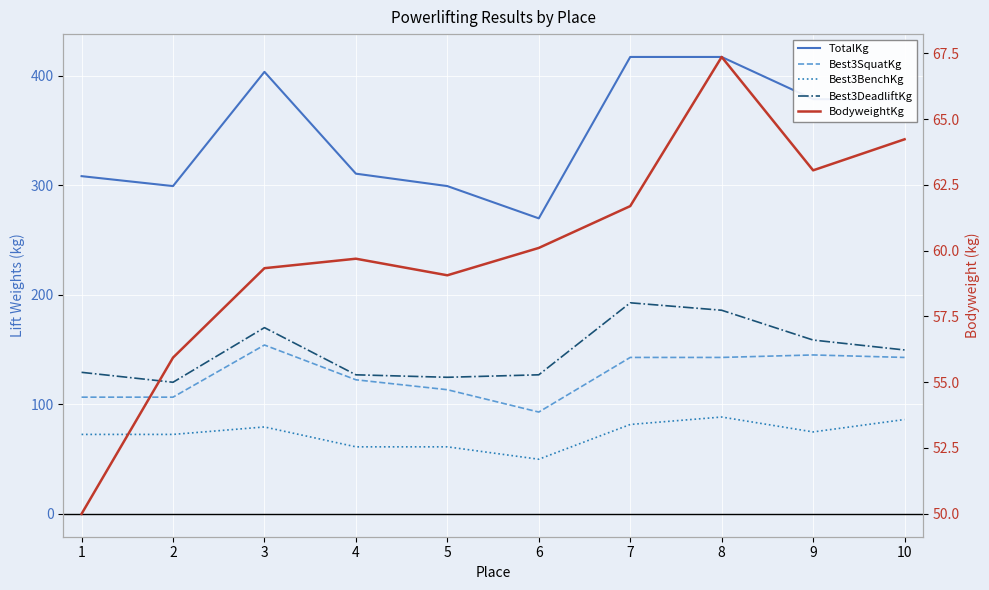

The value of Best3SquatKg at 4 is 77.9. True or false?

False